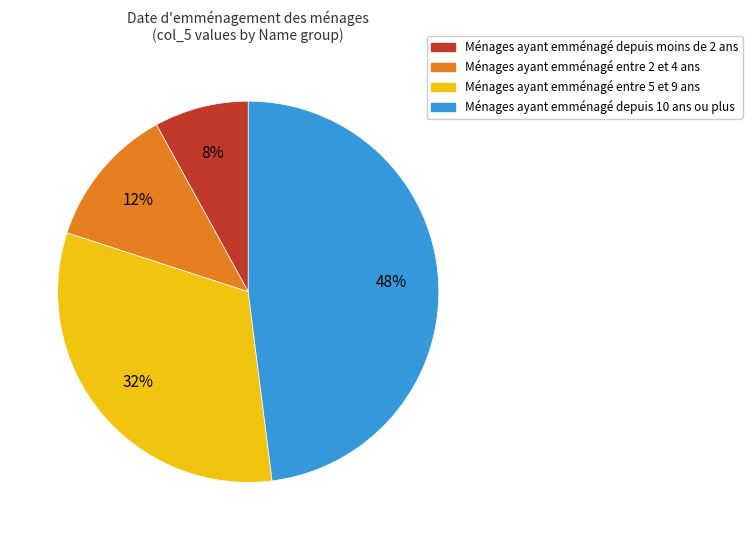

To the nearest percent, what percentage of the pie is Ménages ayant emménagé entre 5 et 9 ans?

32%